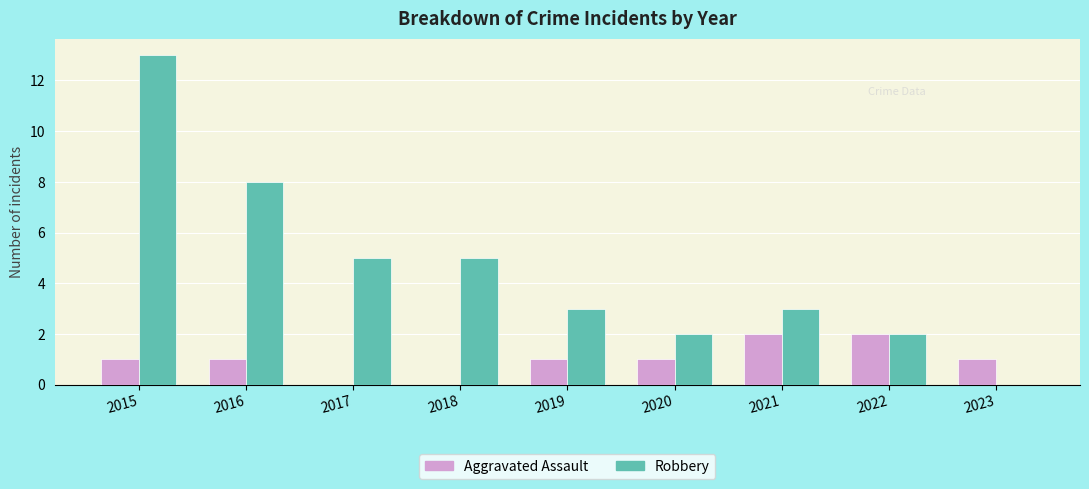

Which label corresponds to the largest value in the chart?

2015